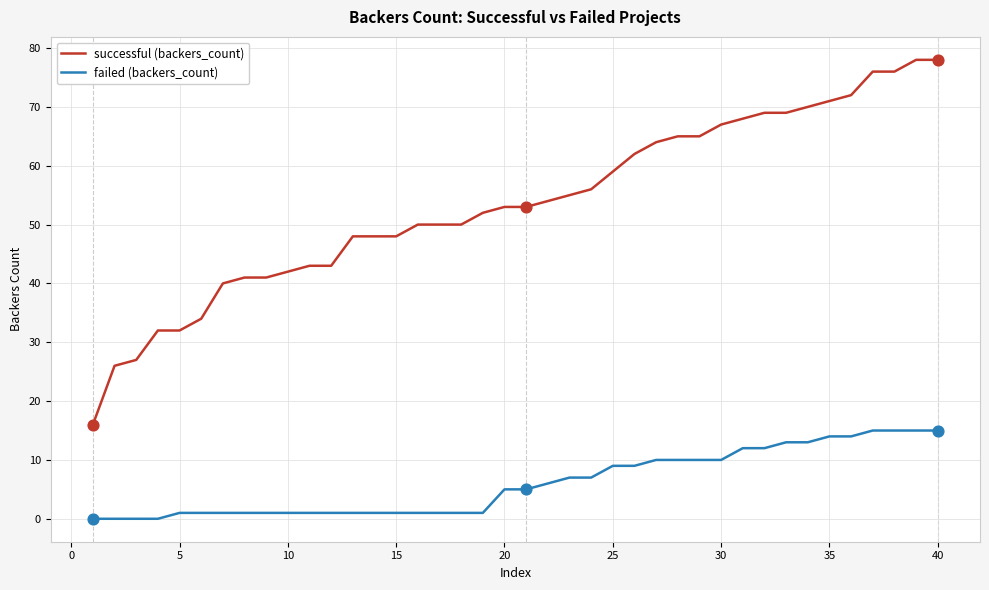

What is the lowest value of the successful (backers_count) series?

16